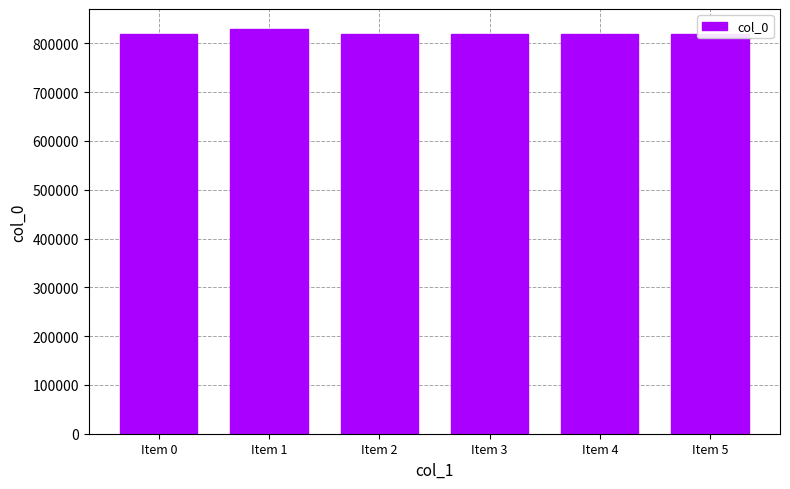

What is the sum of the values at Item 2 and Item 4?

1638475